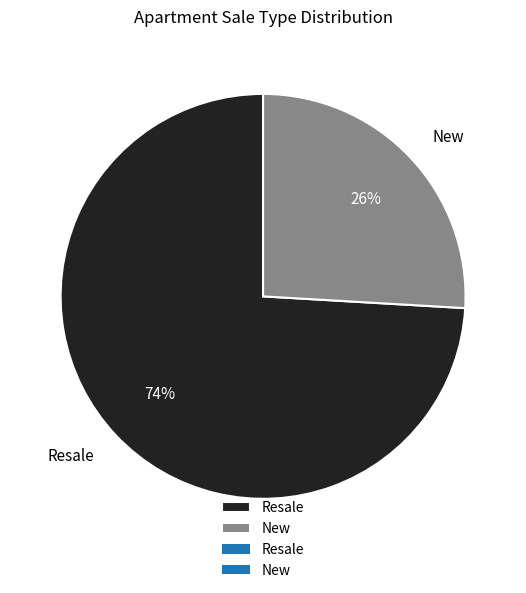

To the nearest percent, what percentage of the pie is New?

26%